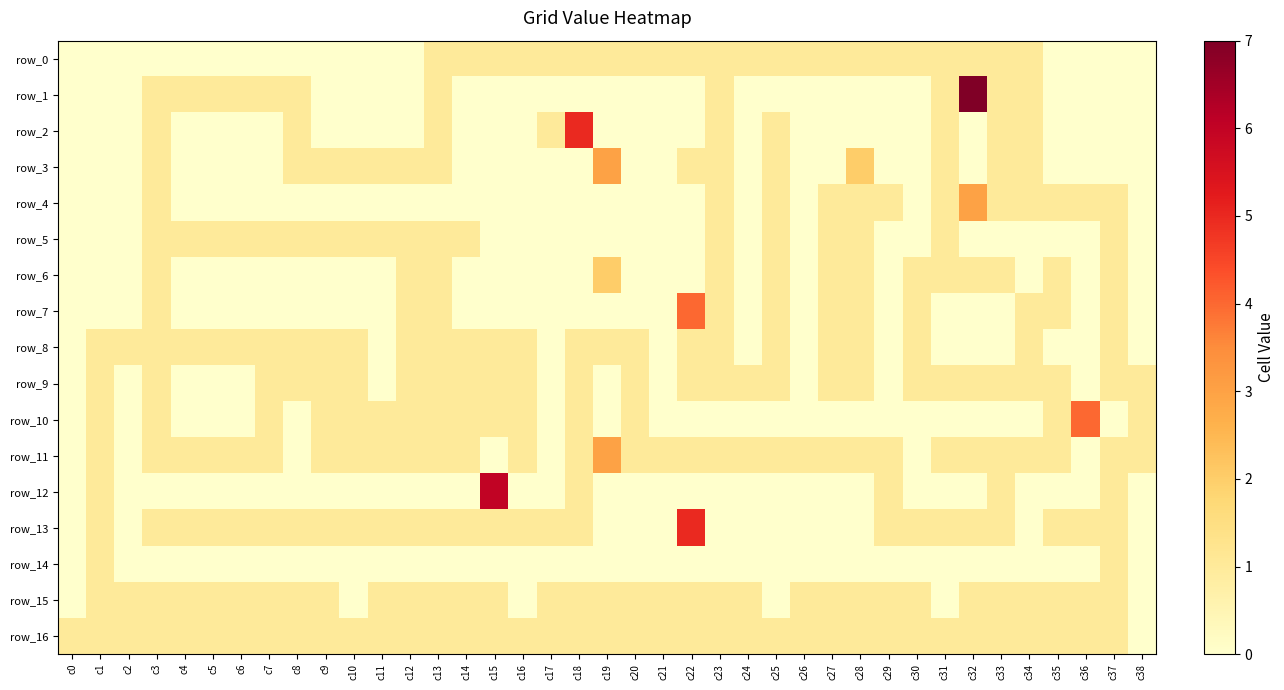

Which series changed the most between c7 and c25?

row_0